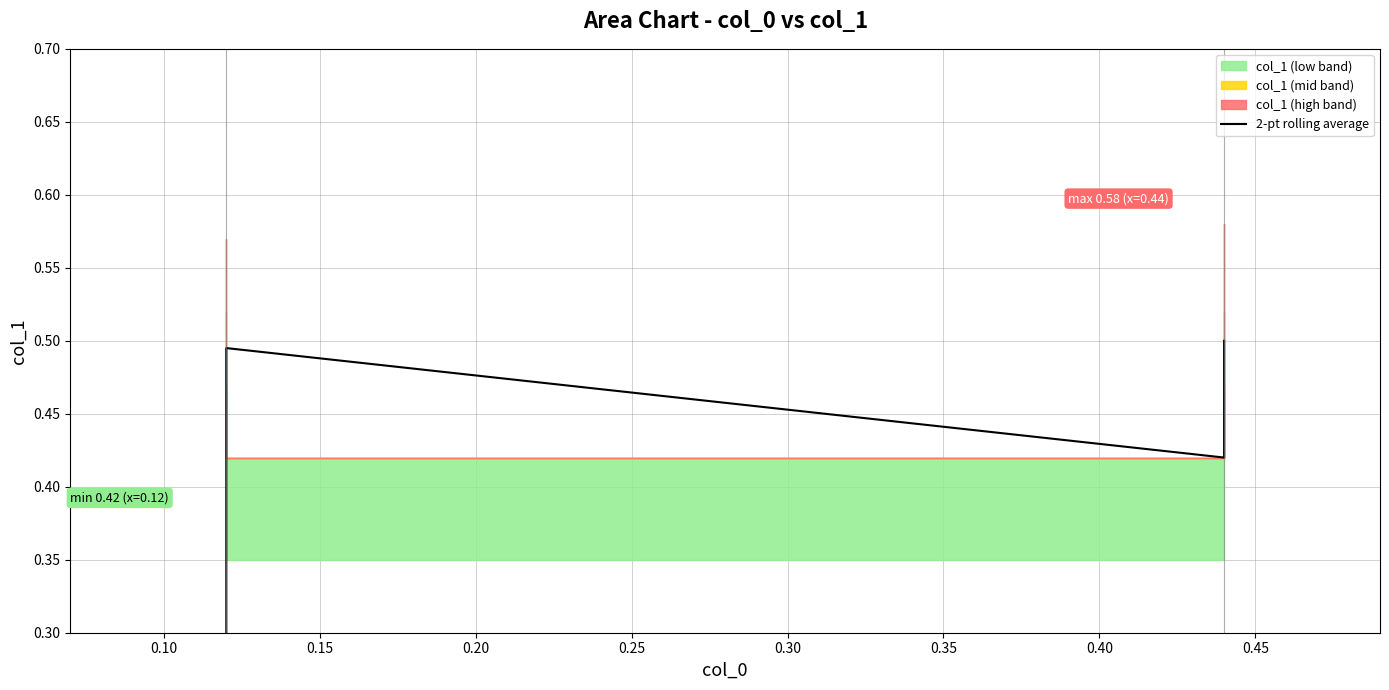

What is the value of the 4th point from the left?

0.5